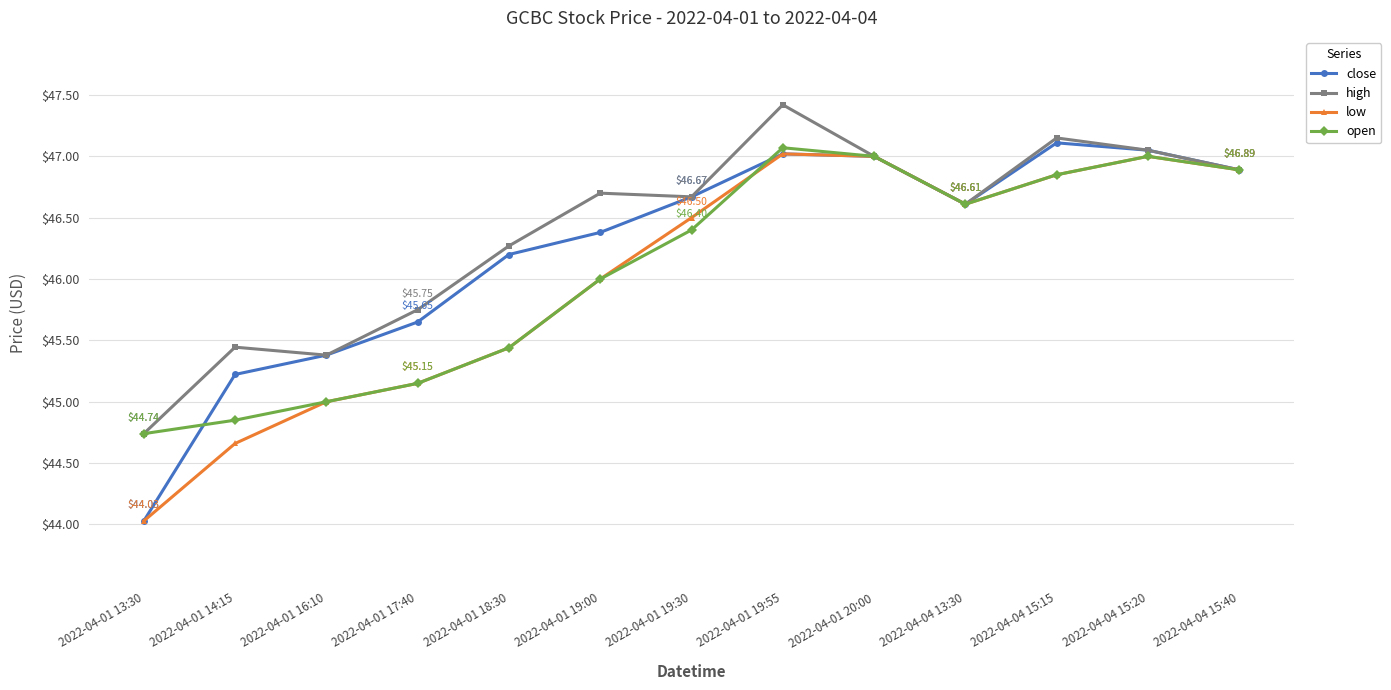

What is the total value across all series at 2022-04-04 15:15?

188.0